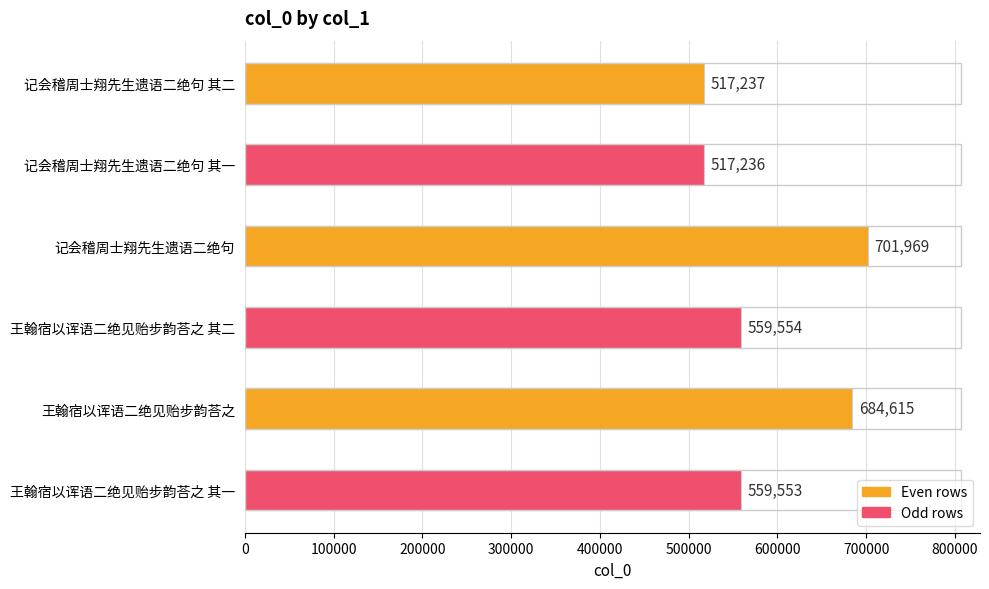

Read the value at 王翰宿以诨语二绝见贻步韵荅之.

684615